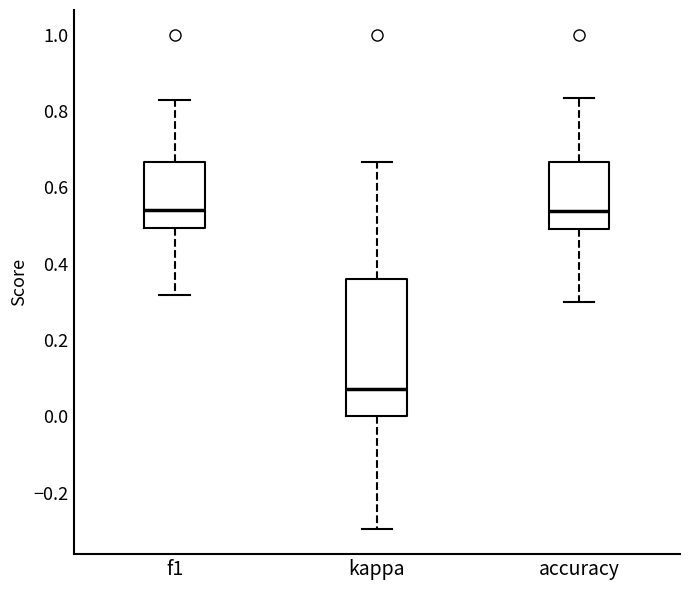

Reading left to right, transcribe this box plot: for each box, give where its median line is, the range the box spans, and where its two whiskers end, as read against the y-axis. The values are not printed on the chart, so give them approximately, as read against the axis.

f1: median 0.54, box 0.50 to 0.66, whiskers 0.32 to 0.82
kappa: median 0.08, box 0.00 to 0.36, whiskers -0.30 to 0.66
accuracy: median 0.54, box 0.50 to 0.66, whiskers 0.30 to 0.84